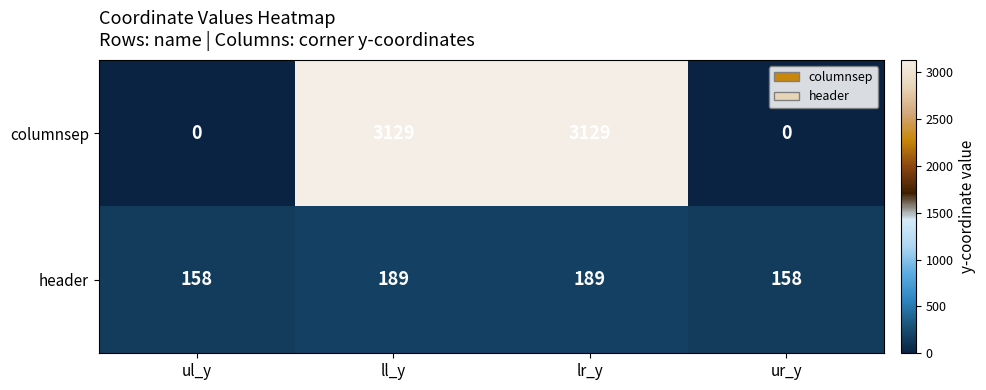

How many columnsep values are between 0 and 3129?

4